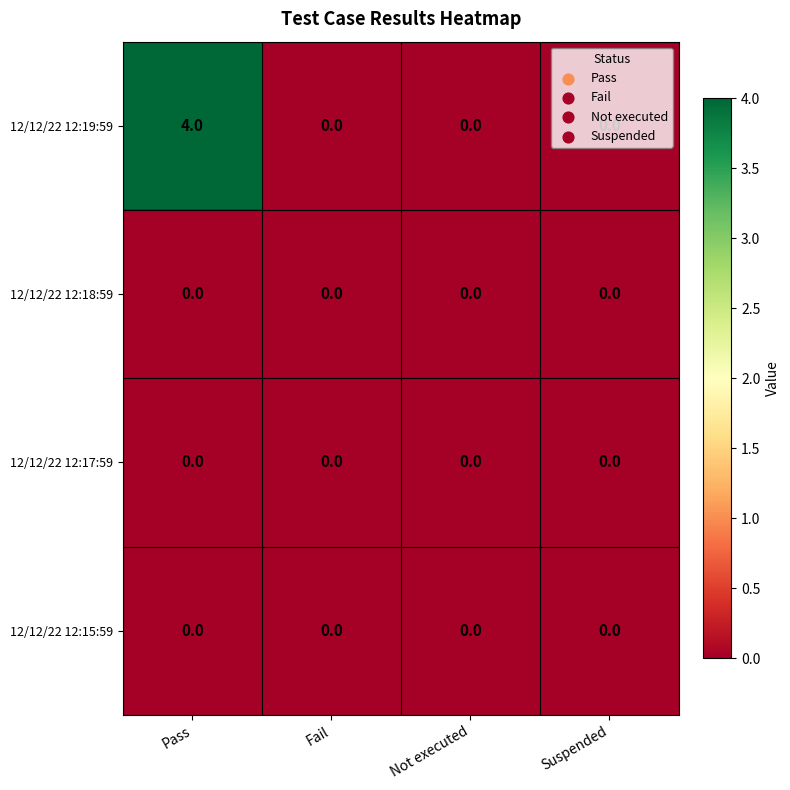

The value of 12/12/22 12:19:59 at Fail is 0. True or false?

True